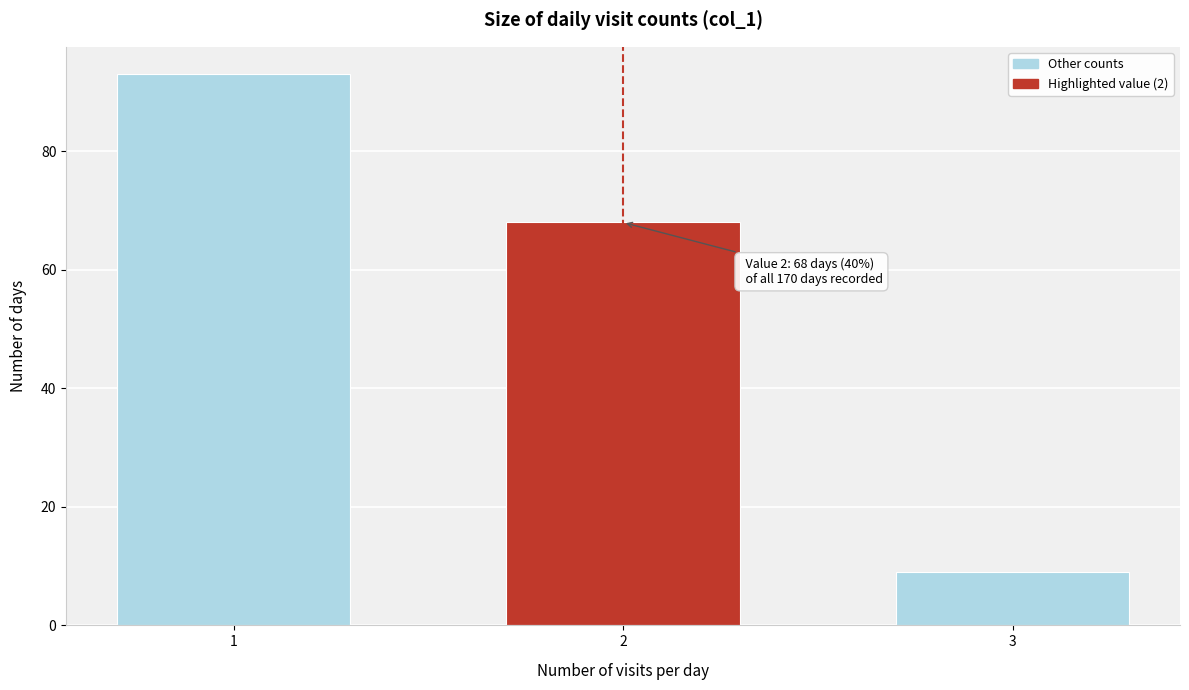

Reading left to right, list all the values displayed in this chart.

93	68	9